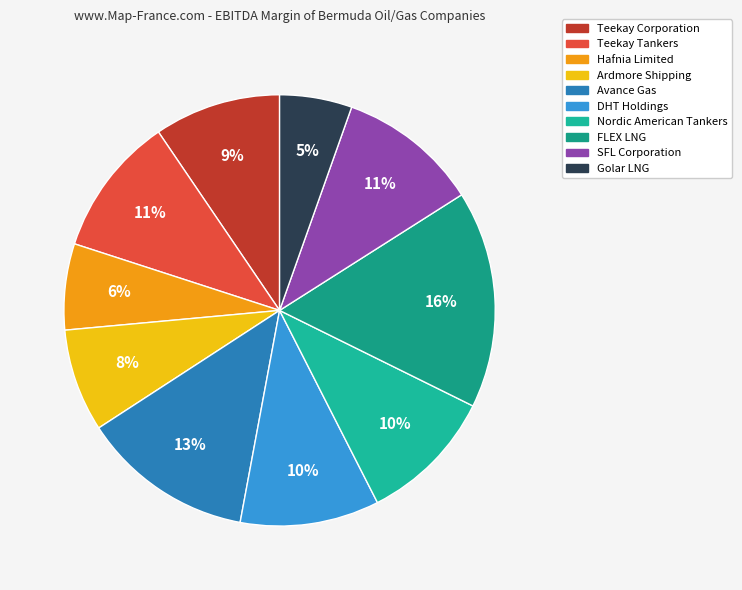

Rank the categories by value from highest to lowest.

FLEX LNG, Avance Gas, SFL Corporation, Teekay Tankers, DHT Holdings, Nordic American Tankers, Teekay Corporation, Ardmore Shipping, Hafnia Limited, Golar LNG